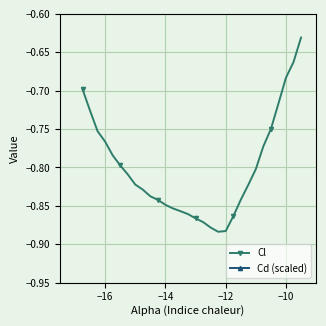

True or false: Cl has more than 0 points higher than both neighbors.

False